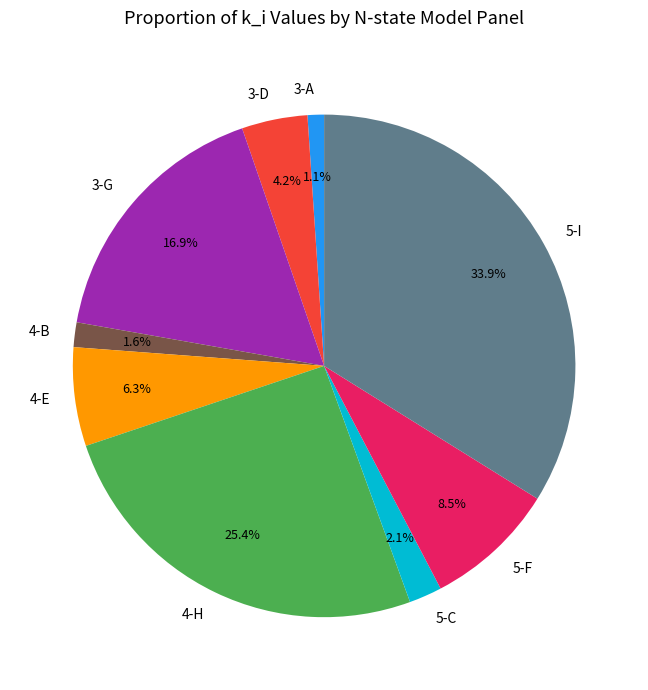

How many slices are in this pie chart?

9